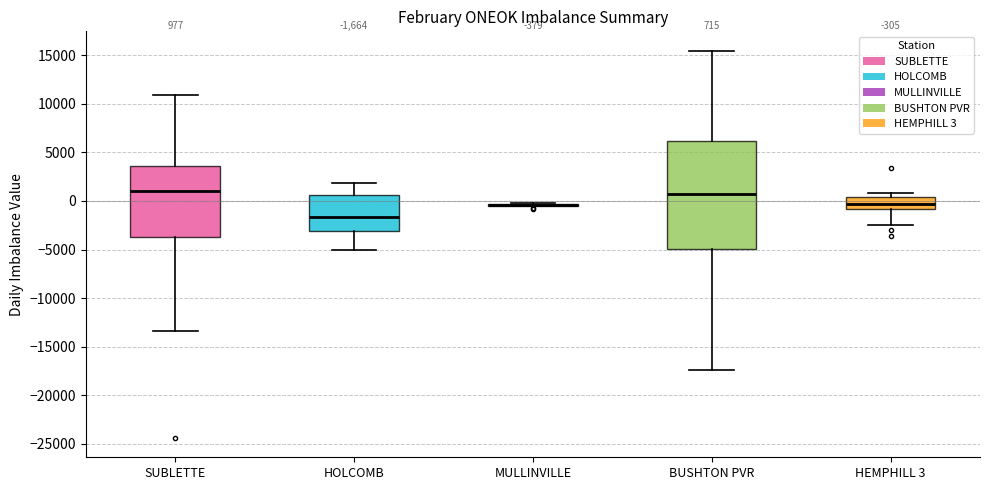

Which box is the tallest, from its lower edge to its upper edge?

BUSHTON PVR